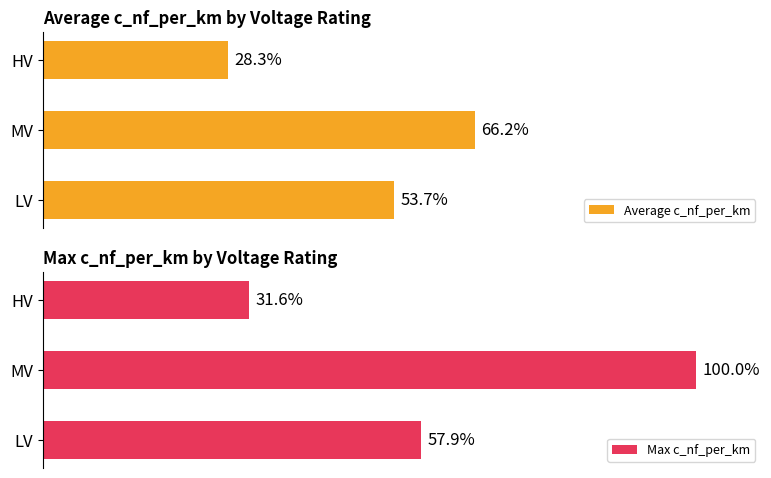

Reading right to left, transcribe all the data shown in this chart.

Average c_nf_per_km: 28.3	66.2	53.7
Max c_nf_per_km: 31.6	100.0	57.9